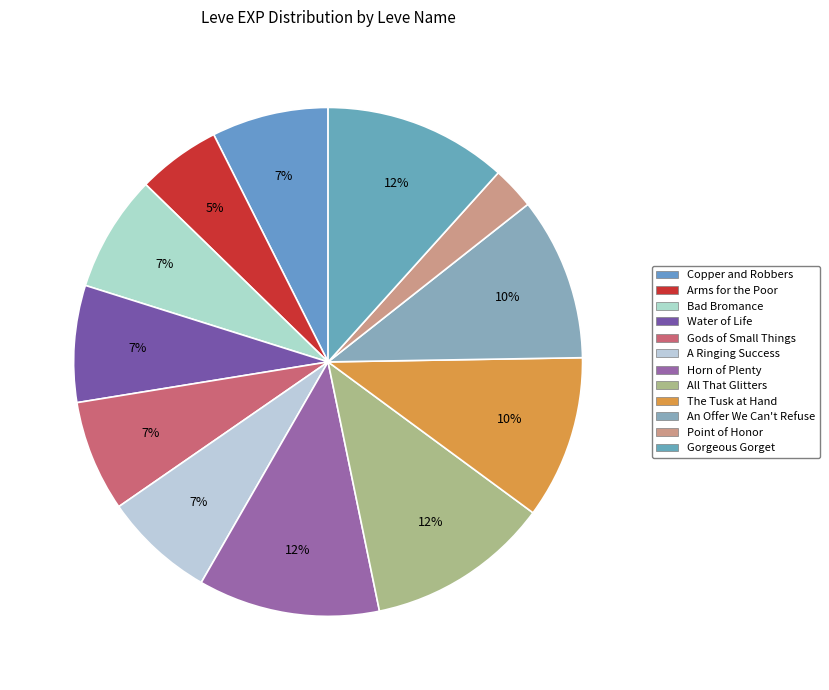

What is the change in value from Horn of Plenty to Point of Honor?

-750